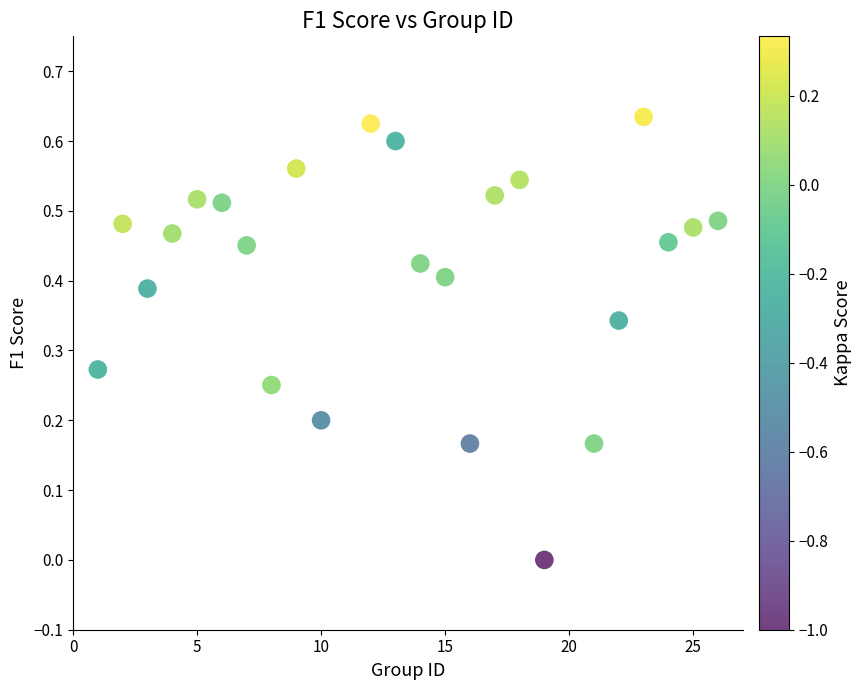

What is the range of X values (max minus min)?

25.0